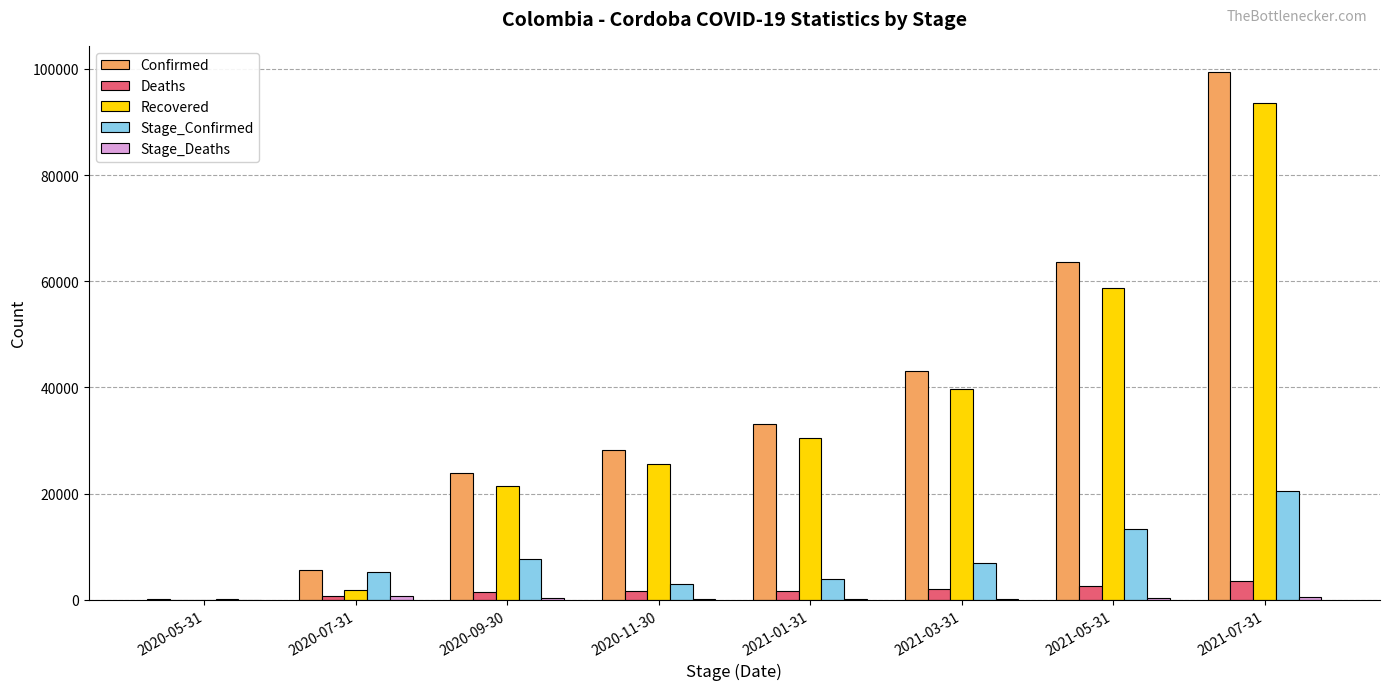

What is the spread (max minus min) of values at 2021-07-31?

98904